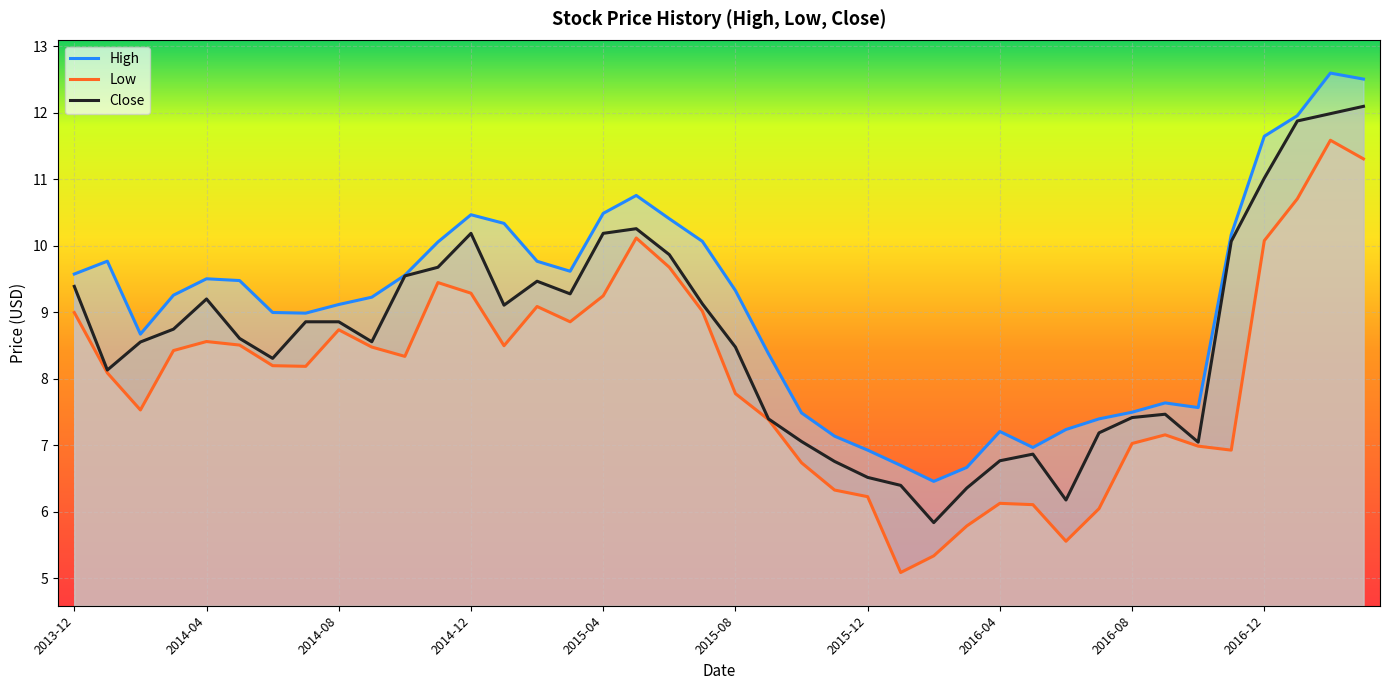

What is the total value across all series at 2016-12?

32.8